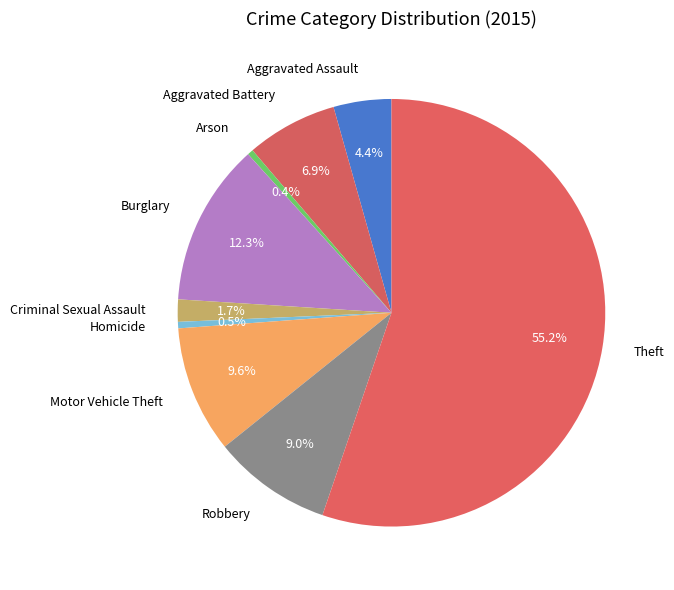

Is it true that Burglary is 23% of the pie?

False